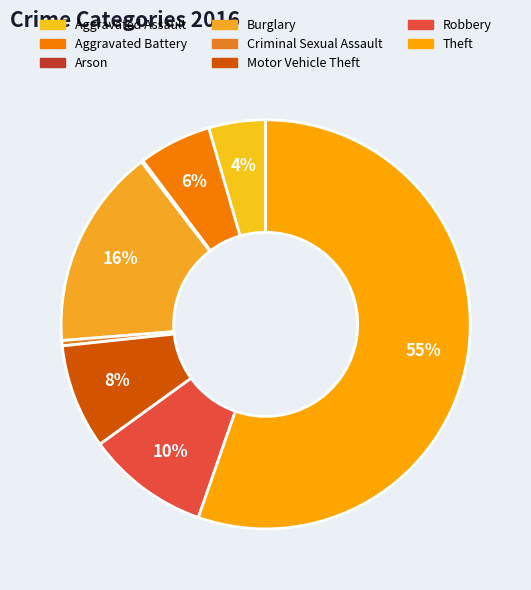

Which slice represents more than half of the pie?

Theft